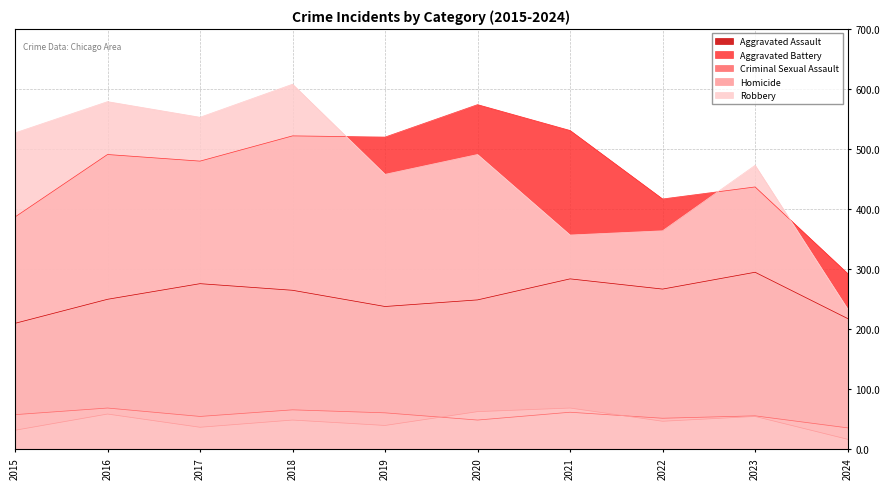

Reading right to left, transcribe all the data shown in this chart.

Aggravated Assault: 218	295	267	284	249	238	265	276	250	210
Aggravated Battery: 293	437	417	531	574	520	522	480	491	387
Criminal Sexual Assault: 36	56	52	62	49	61	66	55	69	58
Homicide: 17	55	47	69	63	40	49	37	59	32
Robbery: 234	473	364	357	491	458	608	553	579	527